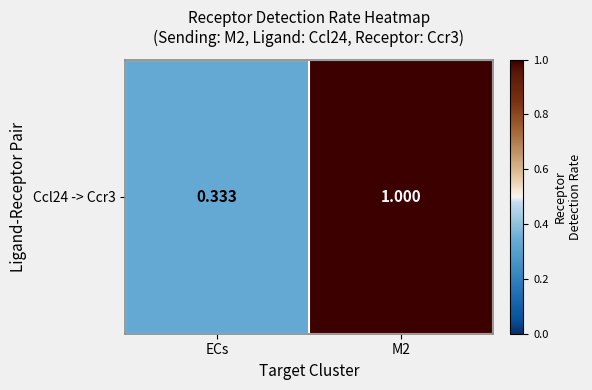

Count the values in the range 0 to 1.

2